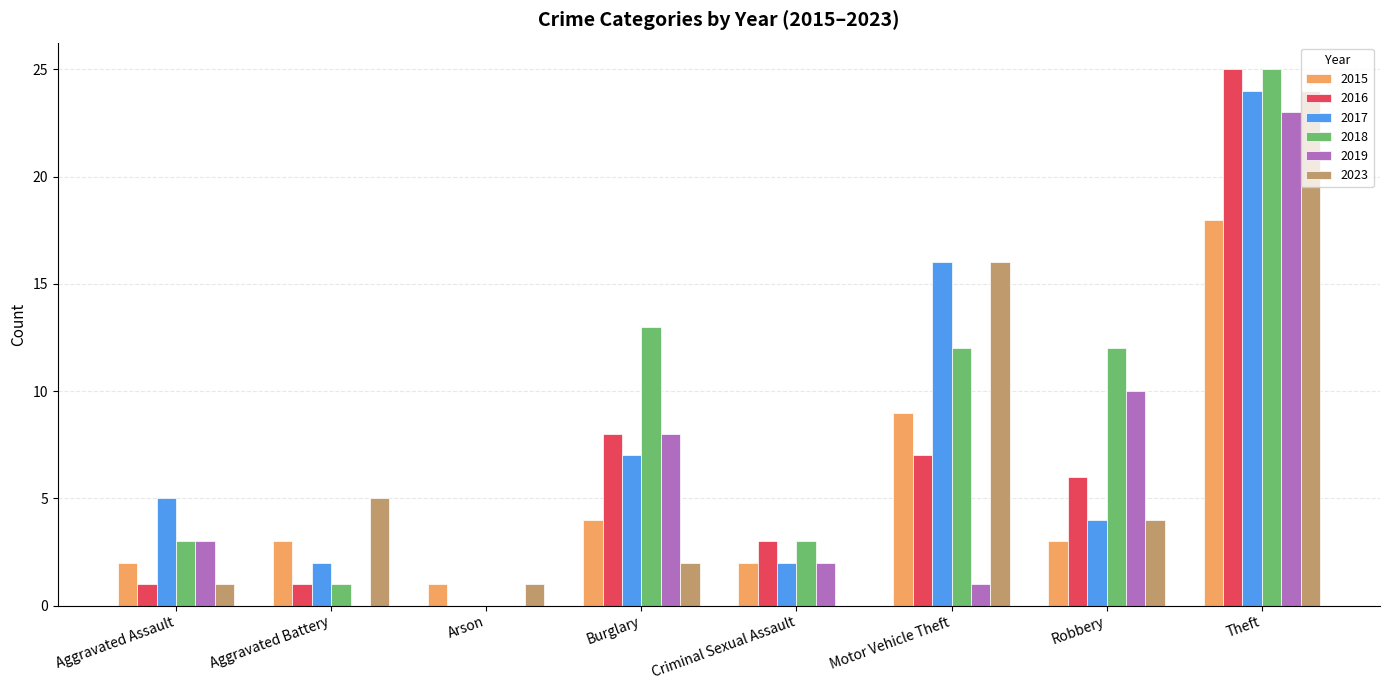

How many positive values does the 2017 series have?

7